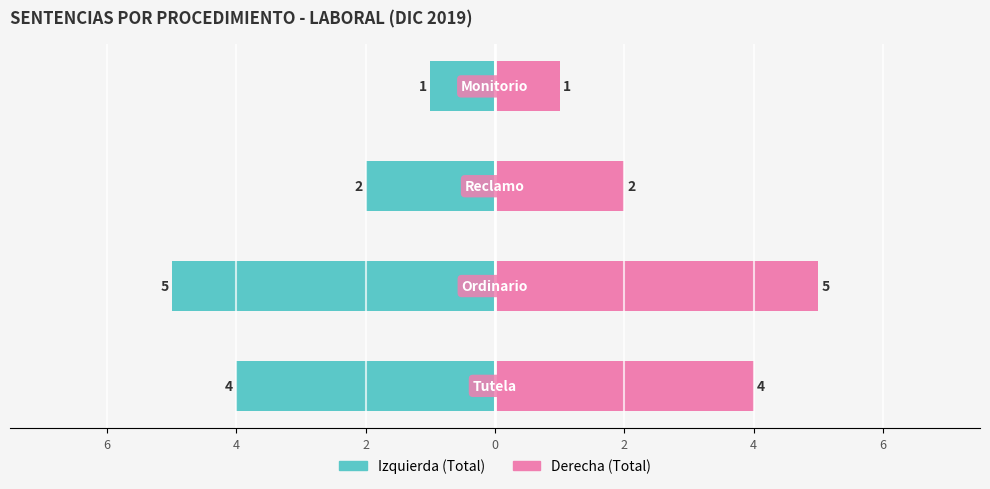

What is the difference between the second highest and minimum values in the Derecha (Total) series?

3